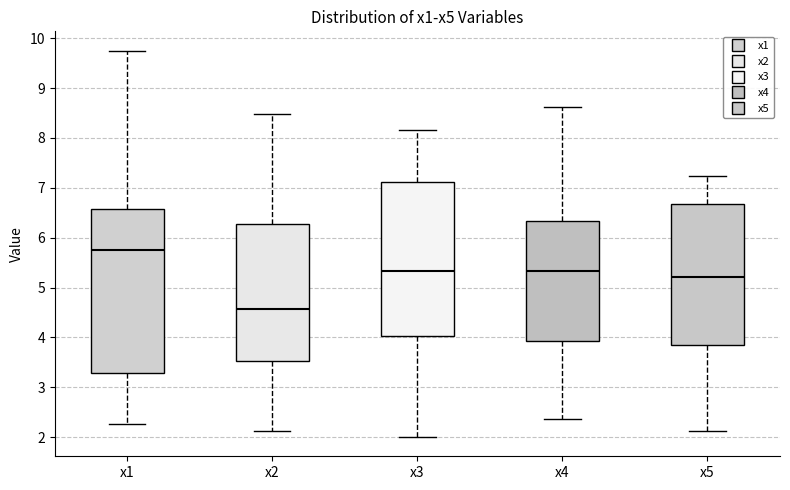

Reading left to right, transcribe this box plot: for each box, give where its median line is, the range the box spans, and where its two whiskers end, as read against the y-axis. The values are not printed on the chart, so give them approximately, as read against the axis.

x1: median 5.8, box 3.3 to 6.6, whiskers 2.3 to 9.7
x2: median 4.6, box 3.5 to 6.3, whiskers 2.1 to 8.5
x3: median 5.3, box 4.0 to 7.1, whiskers 2.0 to 8.2
x4: median 5.3, box 3.9 to 6.3, whiskers 2.4 to 8.6
x5: median 5.2, box 3.8 to 6.7, whiskers 2.1 to 7.2